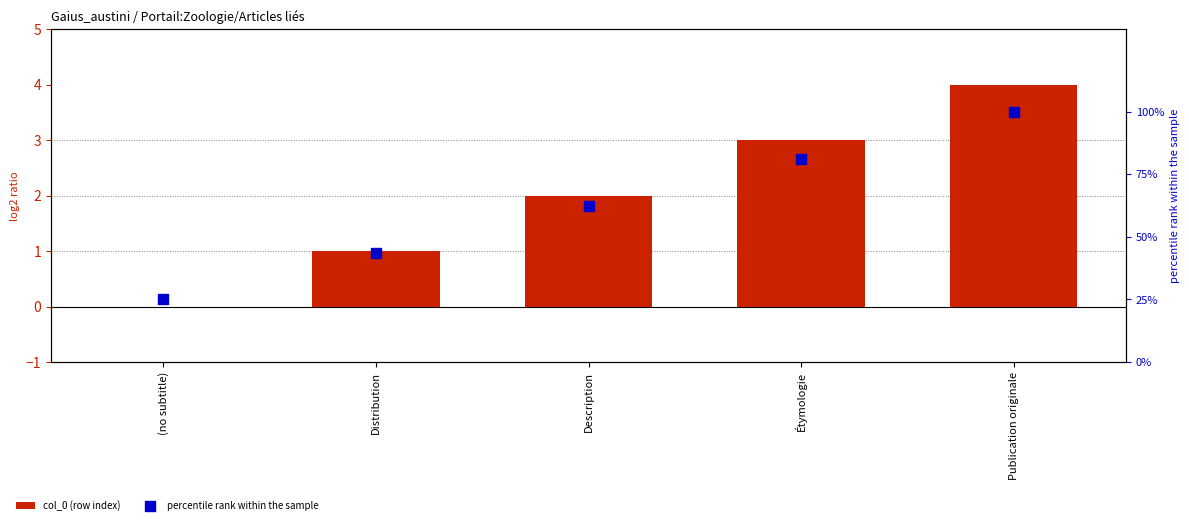

What are all the series names shown in the legend?

col_0 (row index), percentile rank within the sample